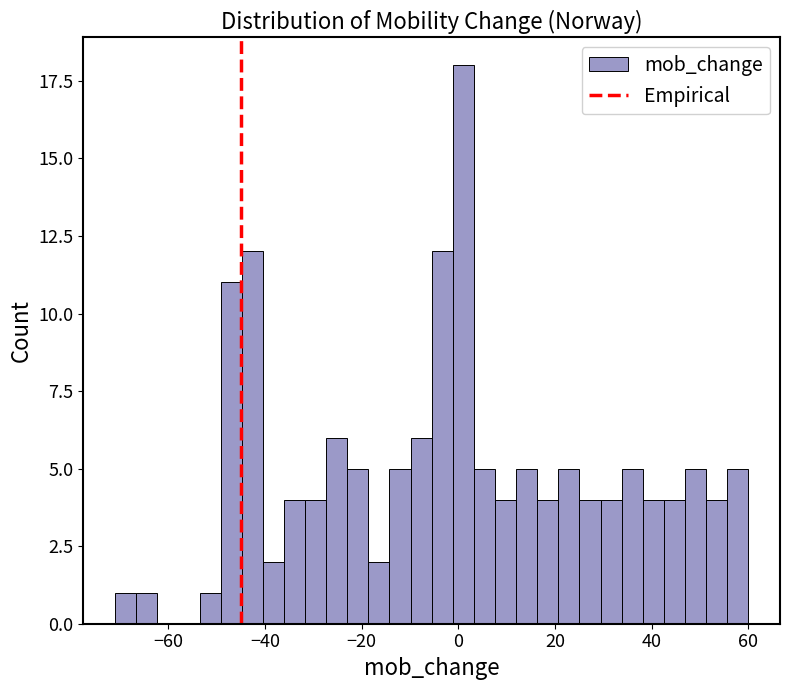

Read against the x-axis, roughly where is the centre of the tallest bar?

2